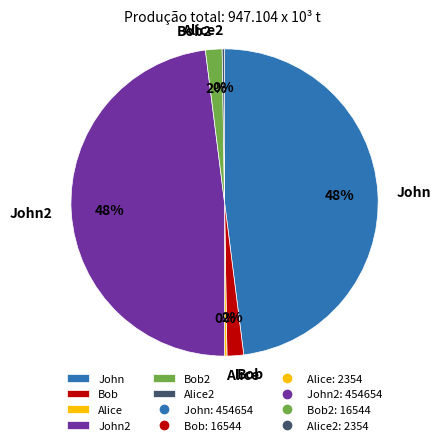

Does any single category account for the majority?

No